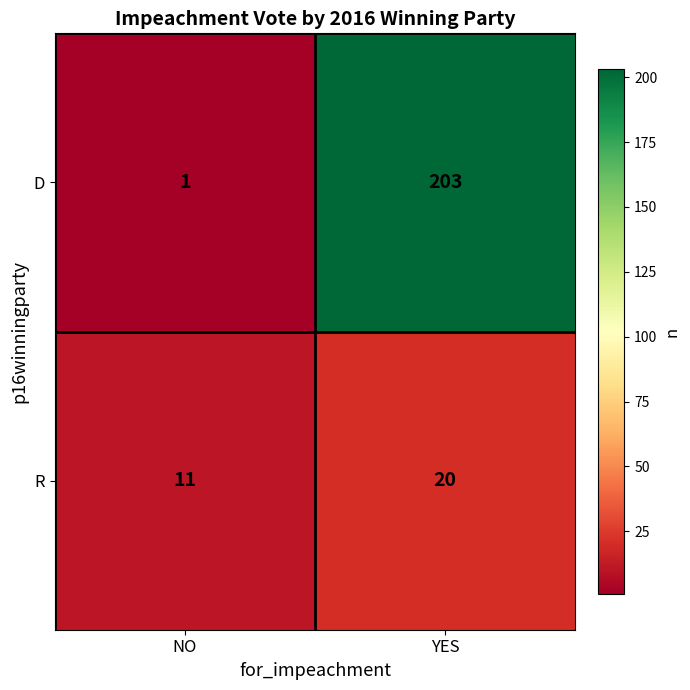

What is the approximate value of D at YES, to the nearest 50?

200